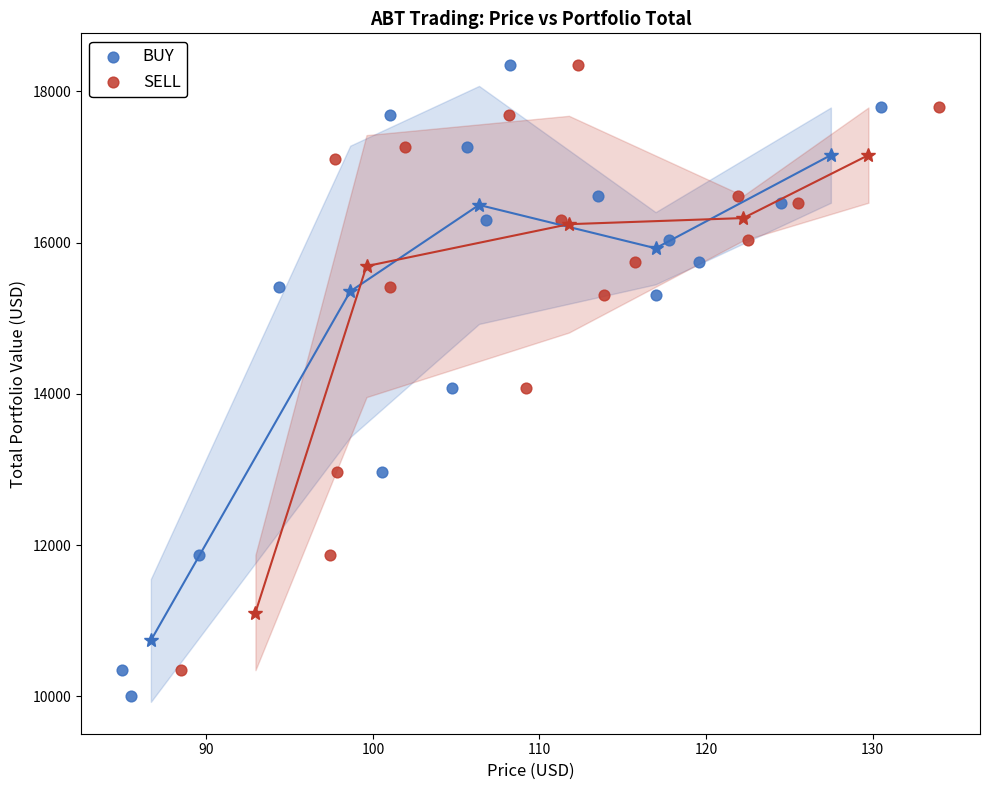

Which series has the widest spread of Y values?

BUY